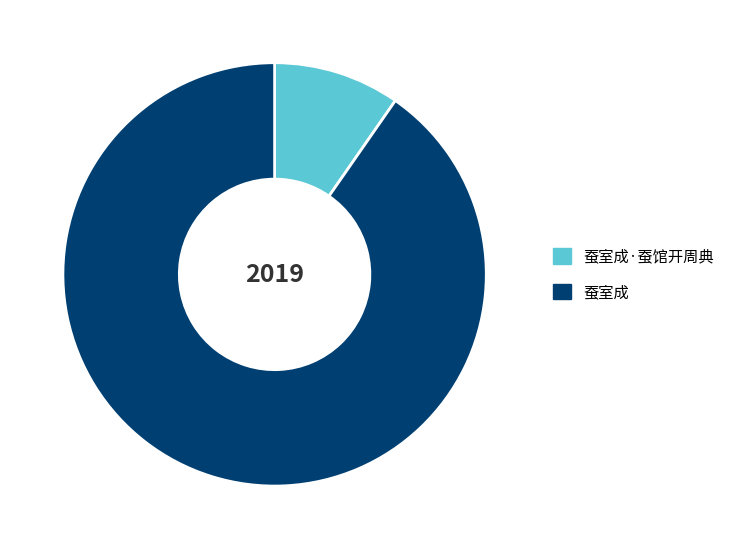

Which slice is the smallest?

蚕室成·蚕馆开周典